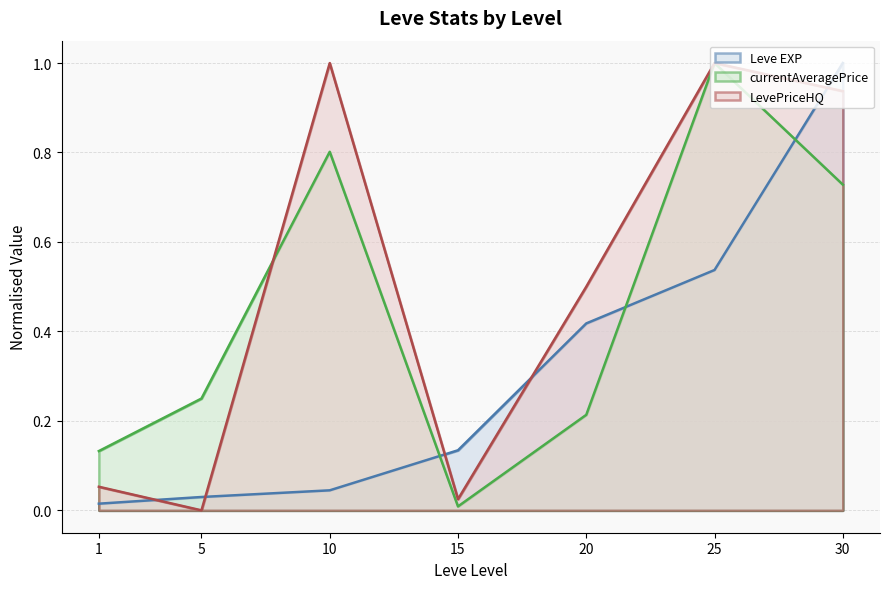

What is the difference between the maximum and second lowest values in the LevePriceHQ series?

1.0